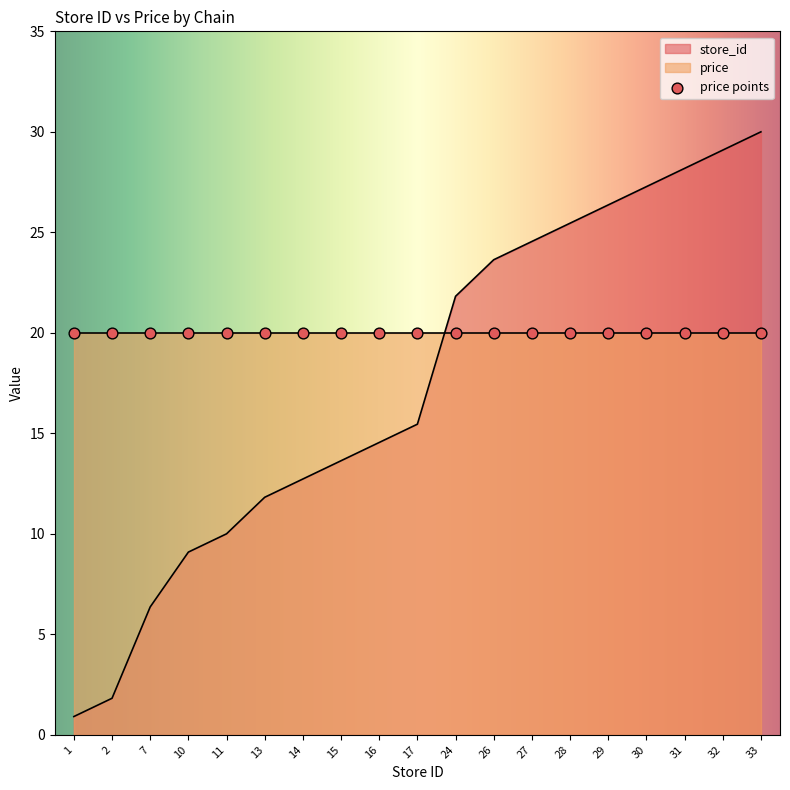

Between 10 and 14, which is larger?

14